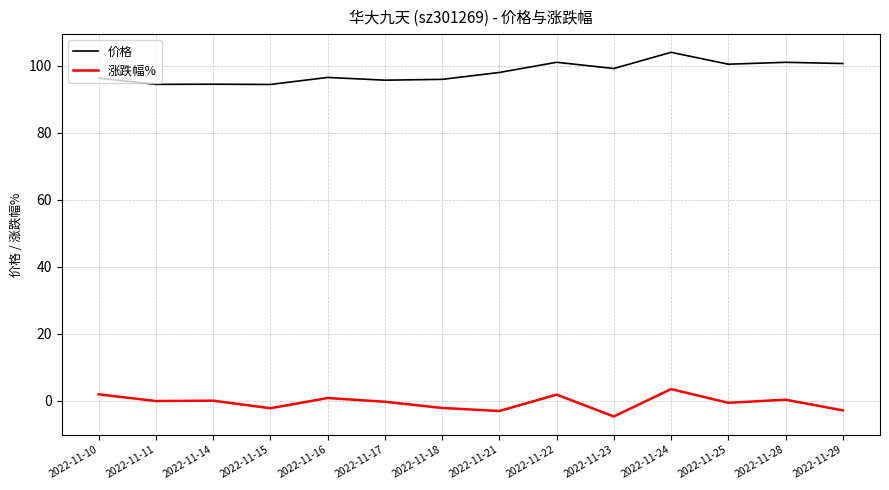

In 涨跌幅%, how many points are lower than both neighbors (excluding endpoints)?

5